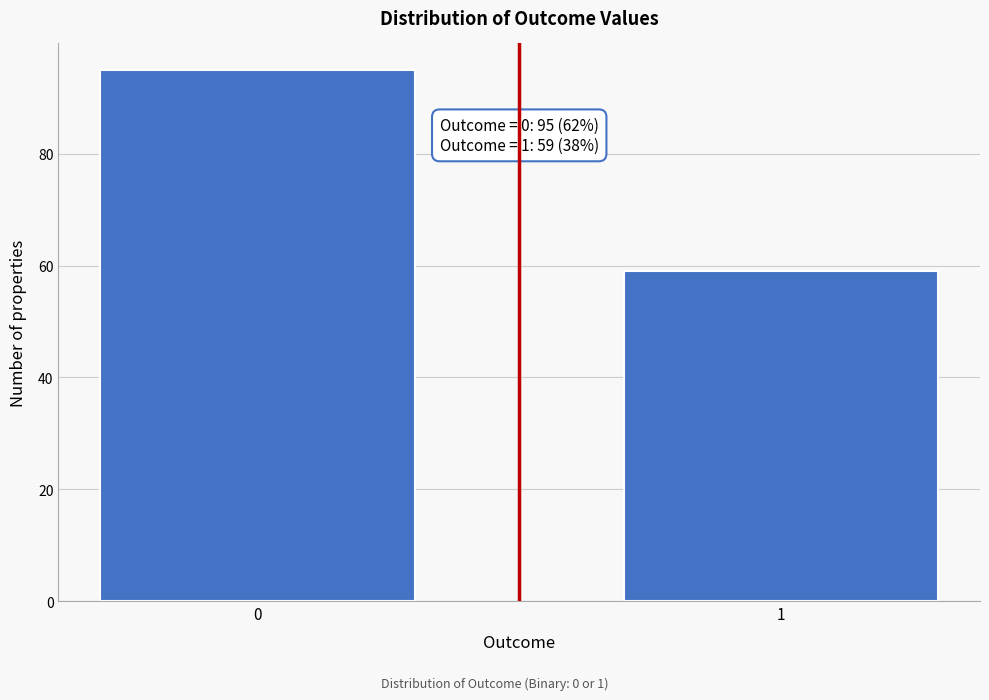

Reading right to left, transcribe all the data shown in this chart.

59	95